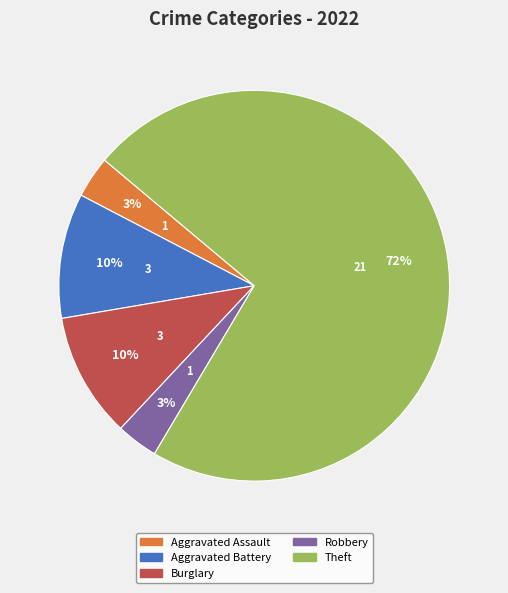

Which category has the biggest portion of the pie?

Theft